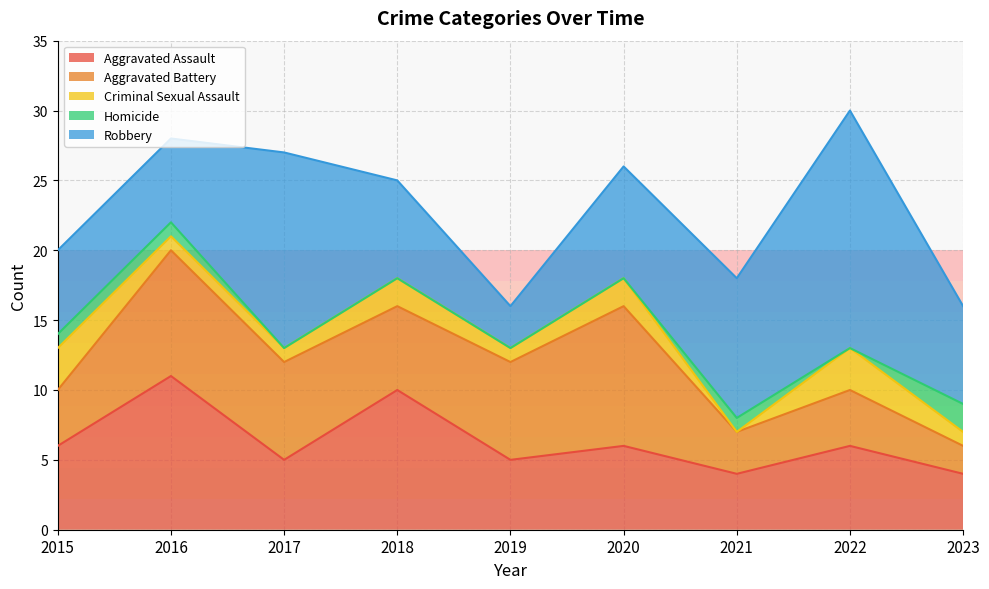

At 2022, list the series in order from largest to smallest.

Robbery, Aggravated Assault, Aggravated Battery, Criminal Sexual Assault, Homicide